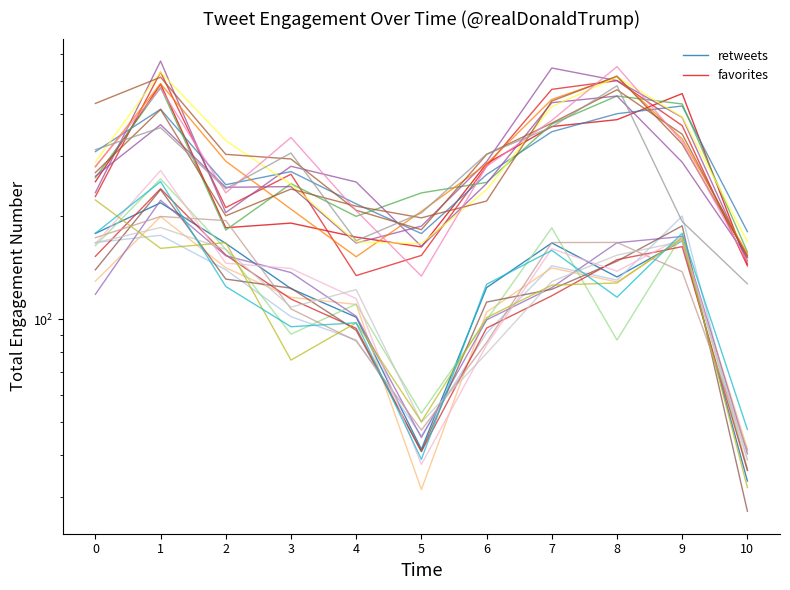

How many values in the favorites series exceed 252?

6